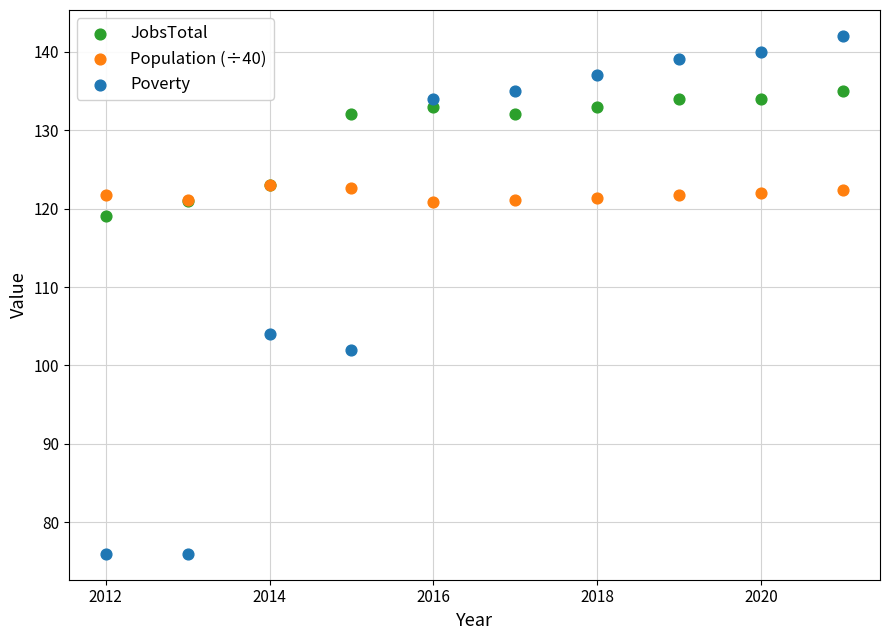

Across all series, what Y value is closest to 109?

104.0